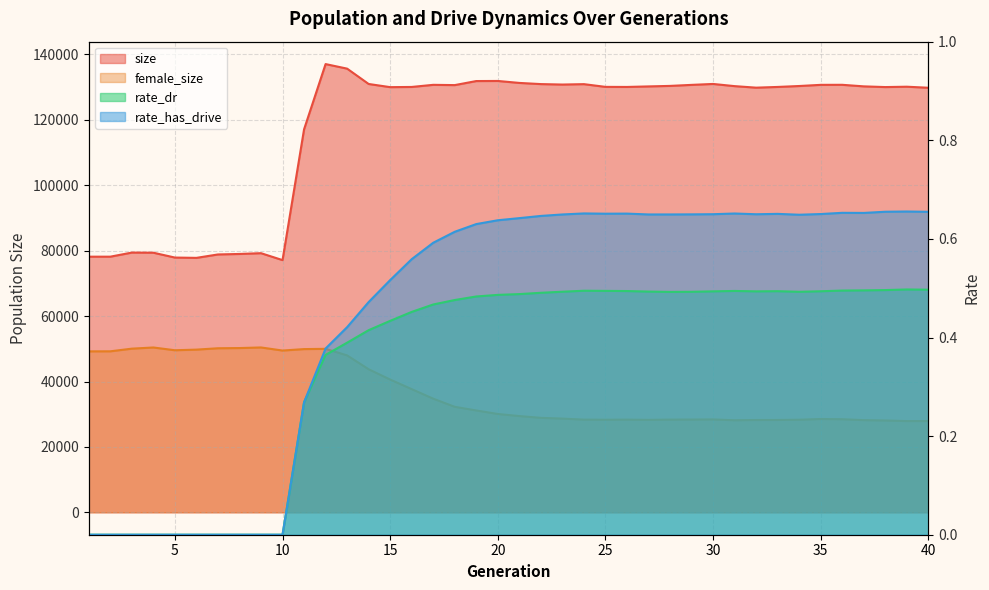

Reading right to left, list all the values displayed in this chart.

size: 40=129825.0	39=130143.0	38=130033.0	37=130248.0	36=130726.0	35=130712.0	34=130357.0	33=130072.0	32=129853.0	31=130321.0	30=130987.0	29=130703.0	28=130390.0	27=130234.0	26=130070.0	25=130093.0	24=130927.0	23=130804.0	22=130944.0	21=131301.0	20=131902.0	19=131874.0	18=130635.0	17=130717.0	16=130069.0	15=130010.0	14=130978.0	13=135671.0	12=137063.0	11=117107.0	10=77122.0	9=79238.0	8=79000.0	7=78851.0	6=77806.0	5=77902.0	4=79381.0	3=79423.0	2=78171.0	1=78169.0
female_size: 40=27910.0	39=27897.0	38=28084.0	37=28185.0	36=28464.0	35=28534.0	34=28307.0	33=28239.0	32=28228.0	31=28152.0	30=28403.0	29=28364.0	28=28347.0	27=28268.0	26=28337.0	25=28307.0	24=28340.0	23=28655.0	22=28888.0	21=29429.0	20=30069.0	19=31143.0	18=32259.0	17=34751.0	16=37666.0	15=40592.0	14=43745.0	13=47982.0	12=49988.0	11=49910.0	10=49466.0	9=50409.0	8=50226.0	7=50164.0	6=49748.0	5=49557.0	4=50401.0	3=50044.0	2=49230.0	1=49214.0
rate_dr: 40=0.5	39=0.5	38=0.5	37=0.5	36=0.5	35=0.5	34=0.5	33=0.5	32=0.5	31=0.5	30=0.5	29=0.5	28=0.5	27=0.5	26=0.5	25=0.5	24=0.5	23=0.5	22=0.5	21=0.5	20=0.5	19=0.5	18=0.5	17=0.5	16=0.5	15=0.4	14=0.4	13=0.4	12=0.4	11=0.3	10=0.0	9=0.0	8=0.0	7=0.0	6=0.0	5=0.0	4=0.0	3=0.0	2=0.0	1=0.0
rate_has_drive: 40=0.7	39=0.7	38=0.7	37=0.7	36=0.7	35=0.7	34=0.6	33=0.7	32=0.6	31=0.7	30=0.7	29=0.6	28=0.6	27=0.6	26=0.7	25=0.7	24=0.7	23=0.6	22=0.6	21=0.6	20=0.6	19=0.6	18=0.6	17=0.6	16=0.6	15=0.5	14=0.5	13=0.4	12=0.4	11=0.3	10=0.0	9=0.0	8=0.0	7=0.0	6=0.0	5=0.0	4=0.0	3=0.0	2=0.0	1=0.0